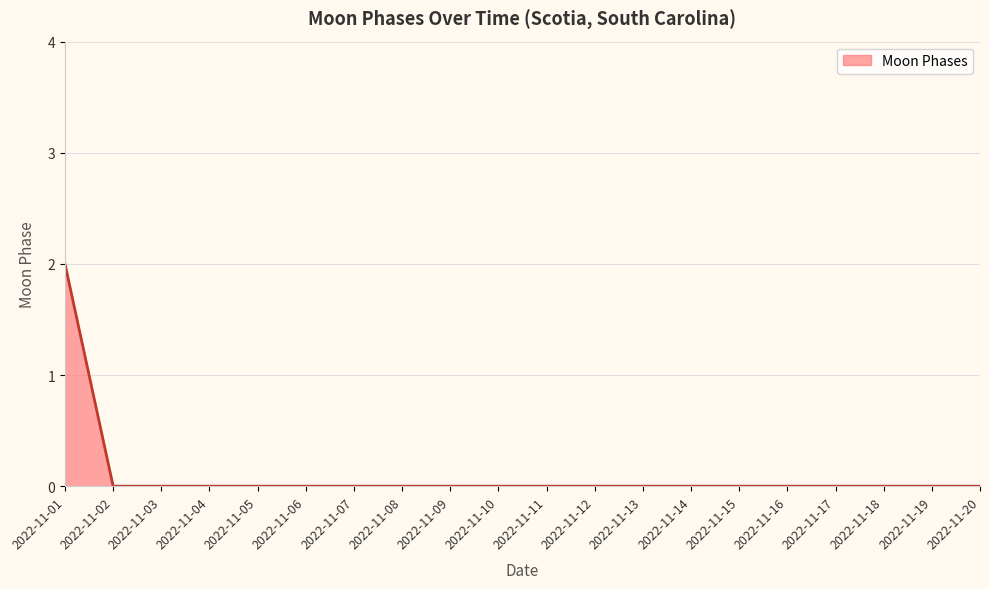

Which label corresponds to the largest value in the chart?

2022-11-01